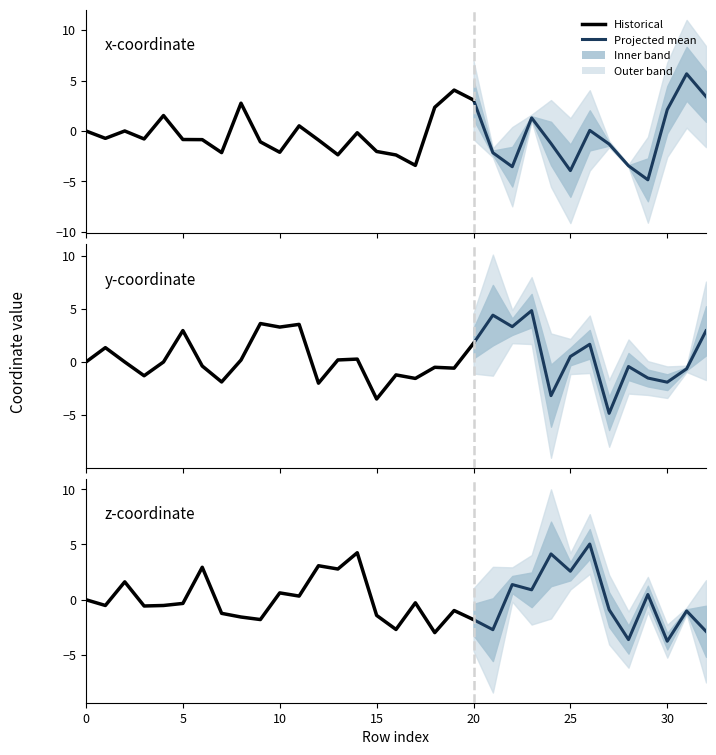

What is the difference between the x values at 15 and 14?

1.9